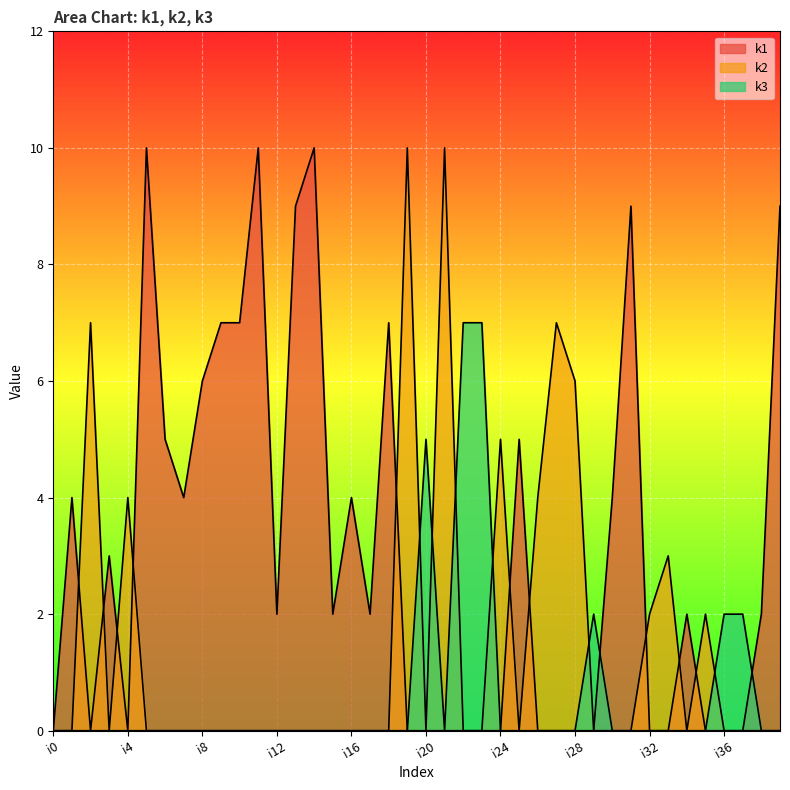

The k2 series shows 6 at i10. True or false?

False